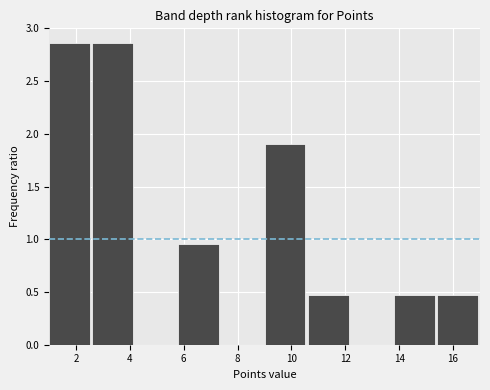

Reading left to right, list every bar in this chart as the range it spans on the x-axis followed by its height. The values are not printed on the chart, so give them approximately, as read against the axis.

1.0 to 2.6: 2.85
2.6 to 4.2: 2.85
4.2 to 5.8: 0
5.8 to 7.4: 0.95
7.4 to 9.0: 0
9.0 to 10.6: 1.90
10.6 to 12.2: 0.50
12.2 to 13.8: 0
13.8 to 15.4: 0.50
15.4 to 17.0: 0.50